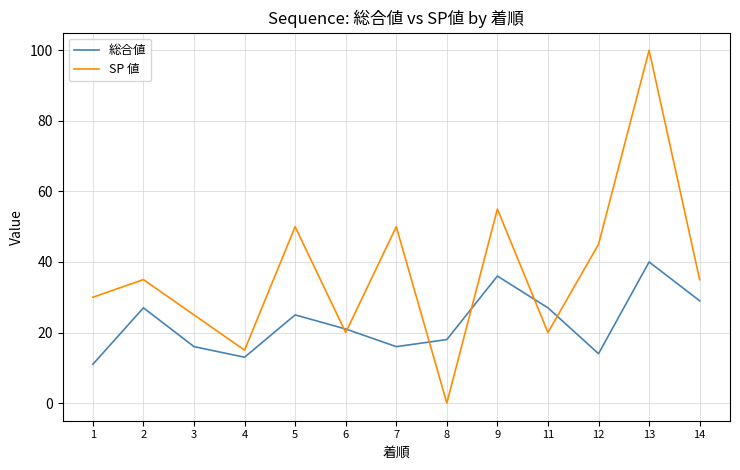

True or false: 総合値 and SP 値 intersect in this chart.

True